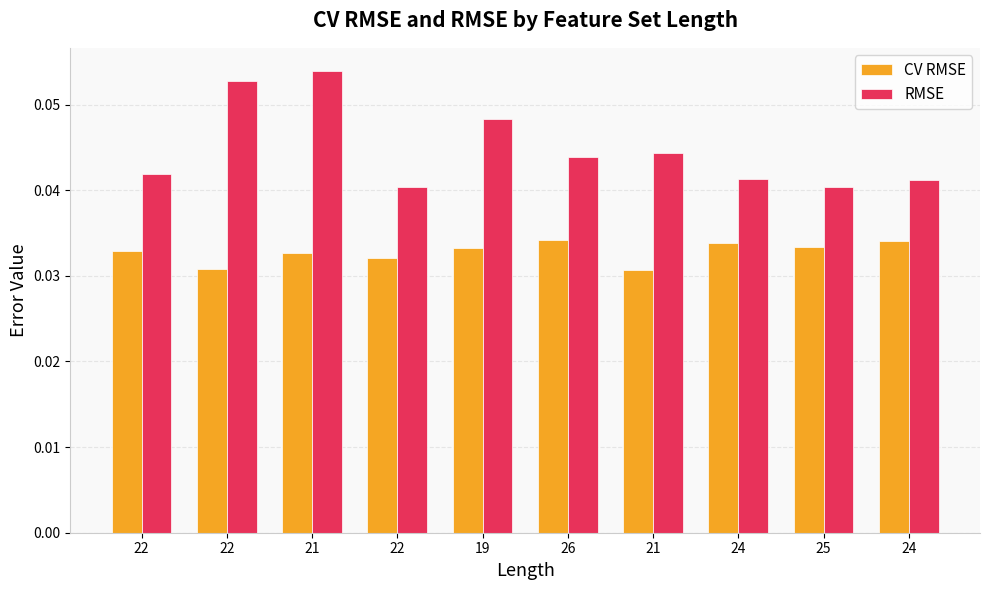

Which label corresponds to the smallest value in the chart?

21